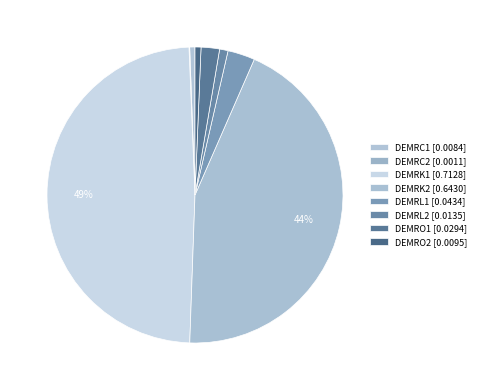

Is there any slice that represents more than half of the pie?

No